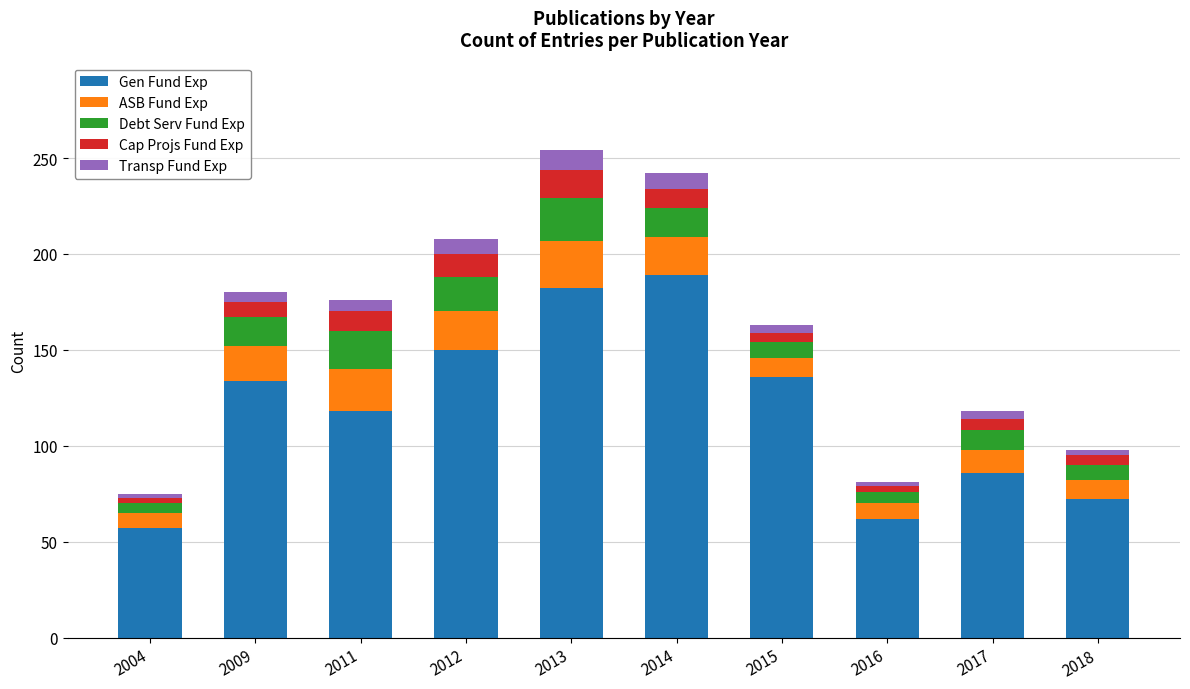

Is it true that Gen Fund Exp equals 143 at 2017?

False